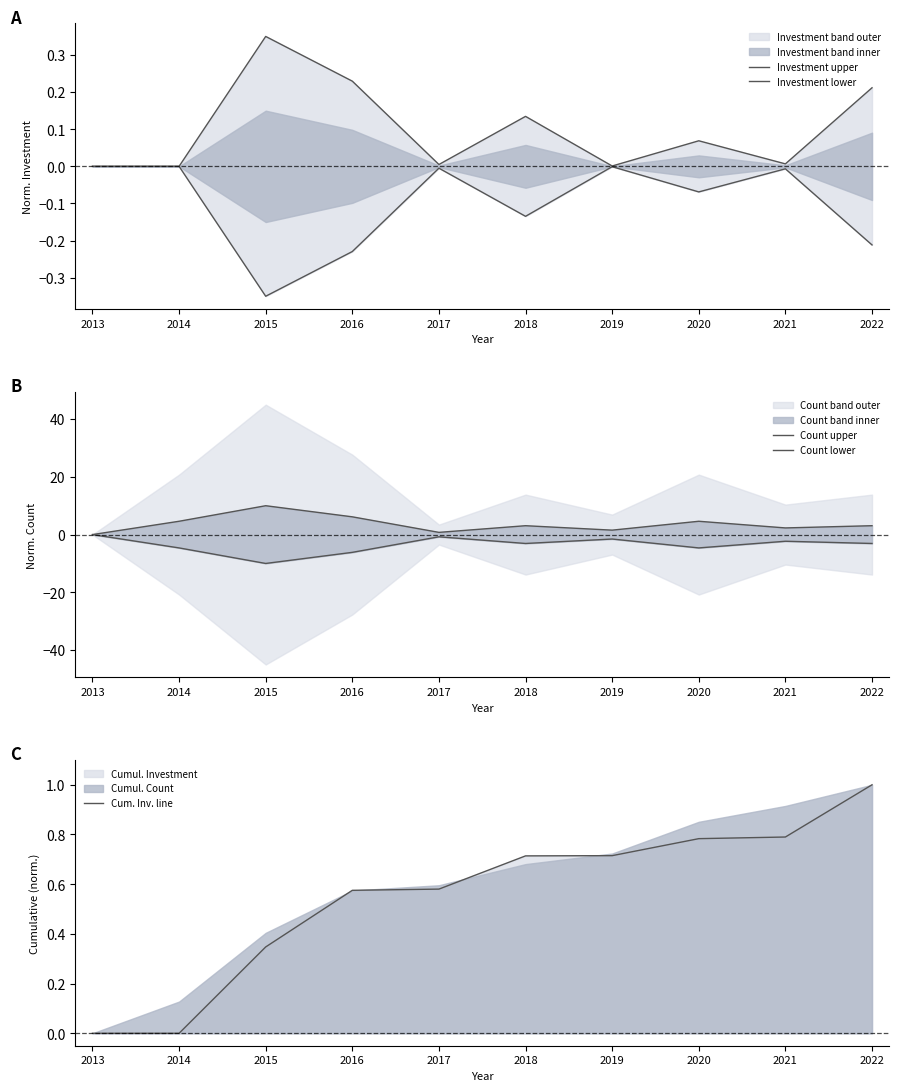

Reading left to right, transcribe all the data shown in this chart.

Investment upper: 2013=0.0	2014=0.0	2015=0.3	2016=0.2	2017=0.0	2018=0.1	2019=0.0	2020=0.1	2021=0.0	2022=0.2
Investment lower: 2013=-0.0	2014=-0.0	2015=-0.3	2016=-0.2	2017=-0.0	2018=-0.1	2019=-0.0	2020=-0.1	2021=-0.0	2022=-0.2
Count upper: 2013=0.0	2014=4.6	2015=10.0	2016=6.2	2017=0.8	2018=3.1	2019=1.5	2020=4.6	2021=2.3	2022=3.1
Count lower: 2013=-0.0	2014=-4.6	2015=-10.0	2016=-6.2	2017=-0.8	2018=-3.1	2019=-1.5	2020=-4.6	2021=-2.3	2022=-3.1
Cum. Inv. line: 2013=0.0	2014=0.0	2015=0.3	2016=0.6	2017=0.6	2018=0.7	2019=0.7	2020=0.8	2021=0.8	2022=1.0